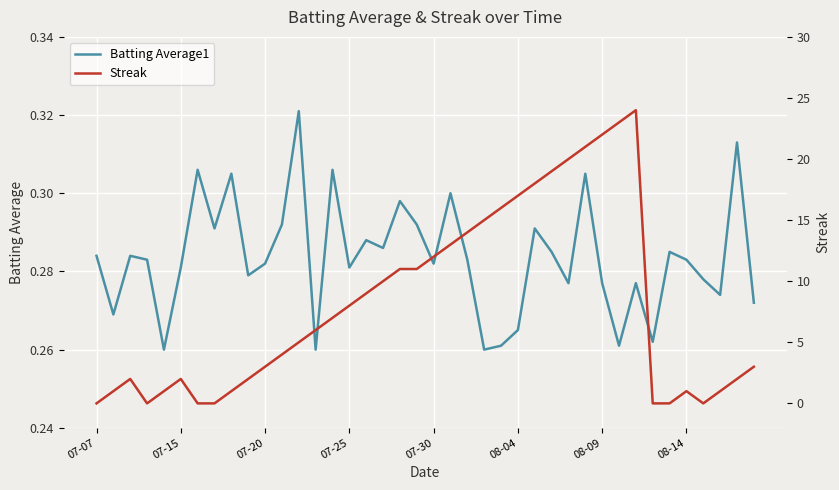

Is it true that Batting Average1 equals 0.3 at 8?

True